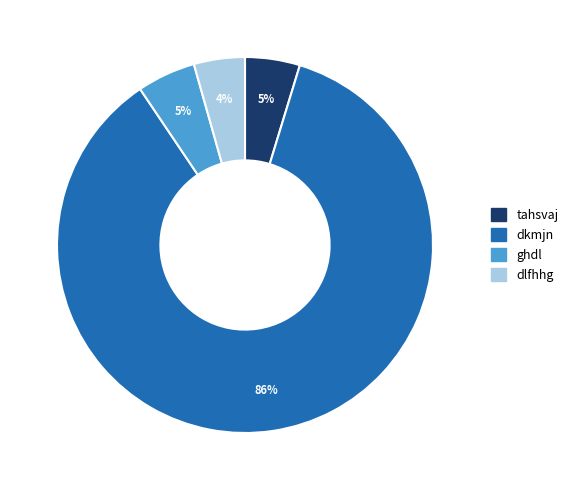

To the nearest percent, what is the combined percentage of tahsvaj and ghdl?

10%